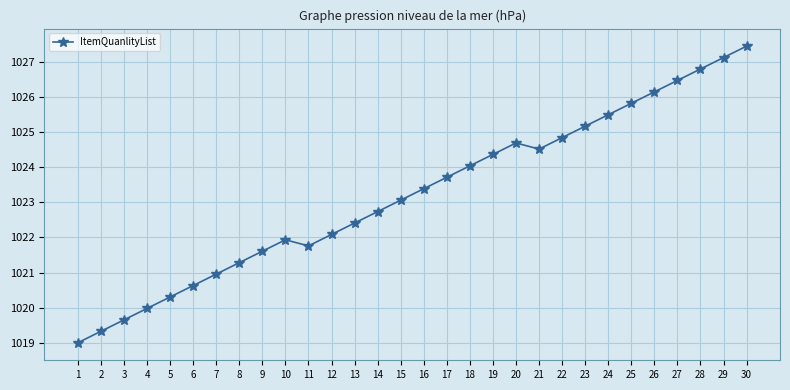

Rank the categories by value from highest to lowest.

30, 29, 28, 27, 26, 25, 24, 23, 22, 20, 21, 19, 18, 17, 16, 15, 14, 13, 12, 10, 11, 9, 8, 7, 6, 5, 4, 3, 2, 1